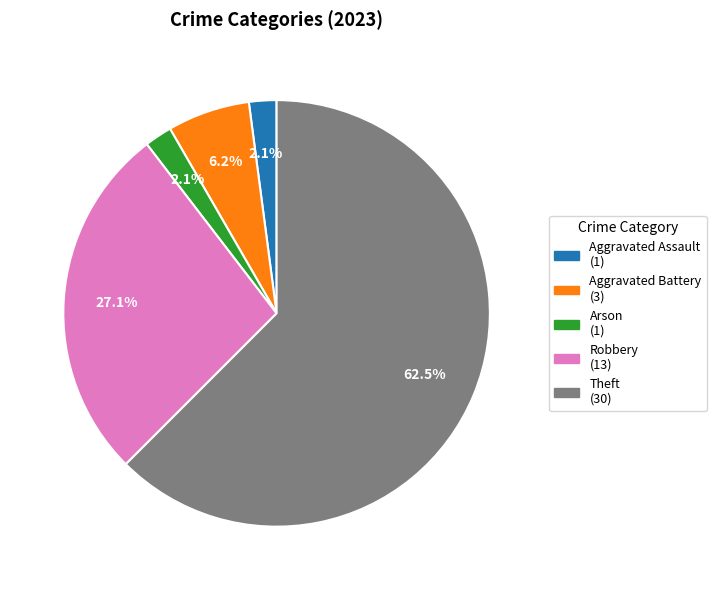

Does any single category account for the majority?

Yes